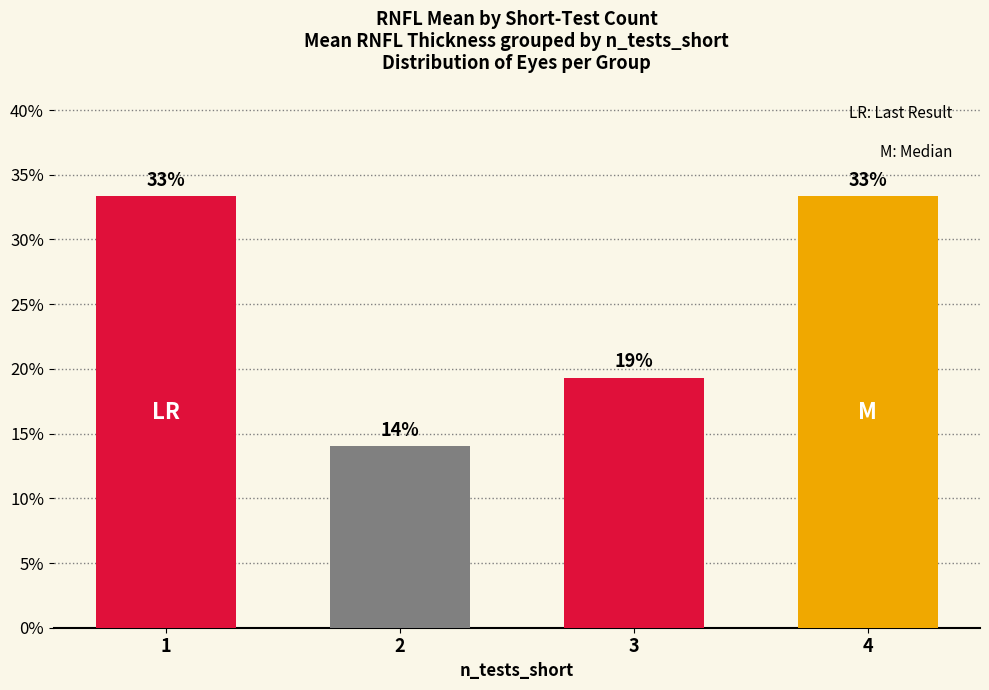

Are the bars horizontal?

No